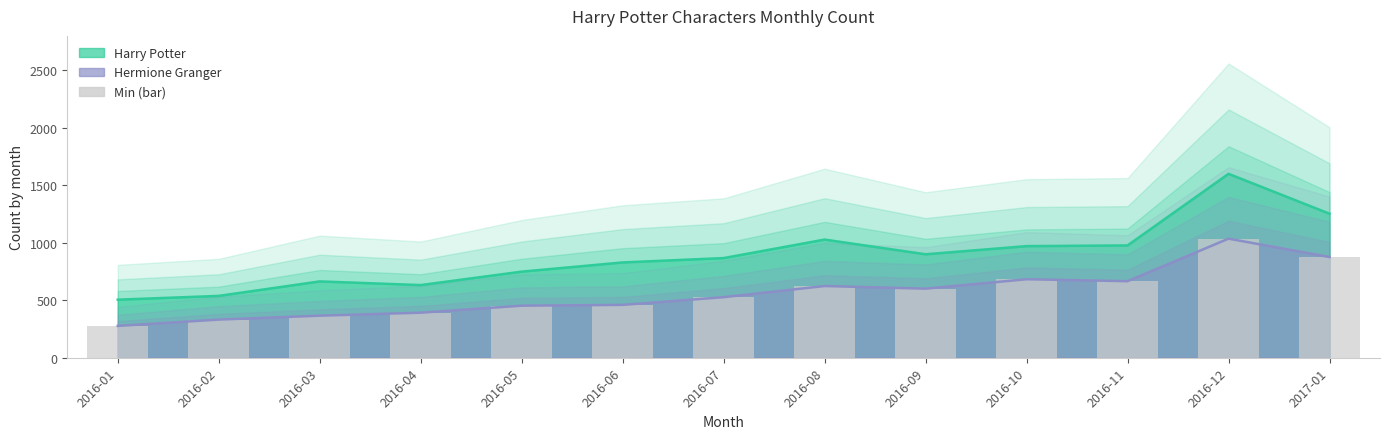

The Hermione Granger series shows 416 at 2016-11. True or false?

False